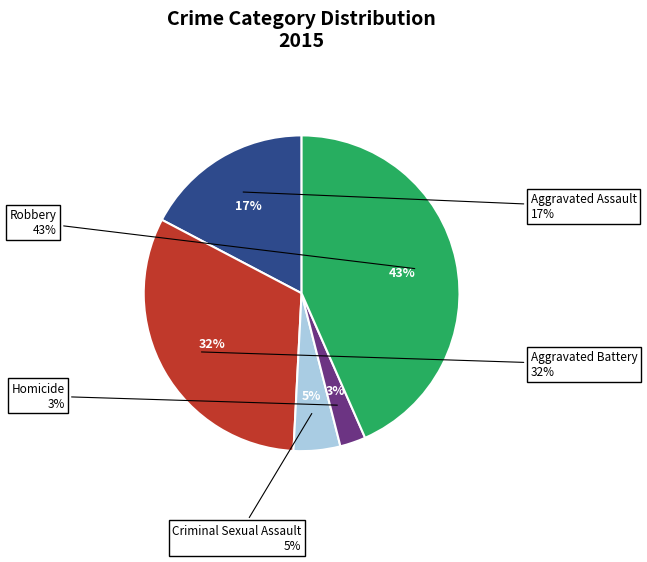

Is it true that Aggravated Assault is 17% of the pie?

True